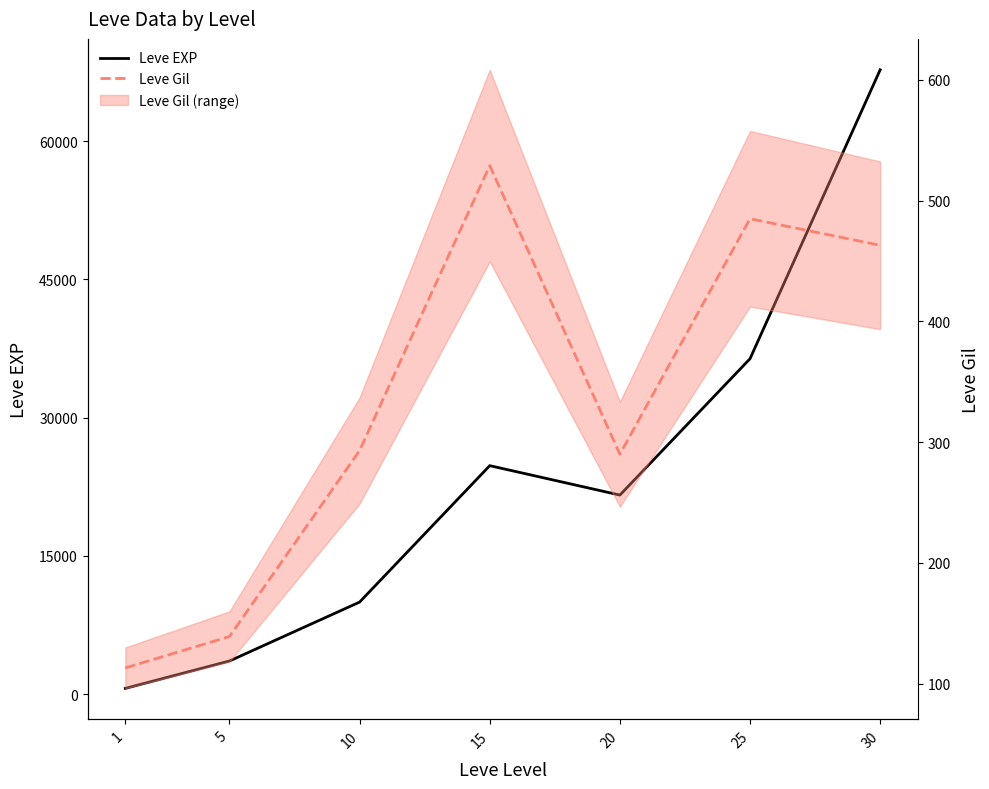

Which series changed the most between 5 and 30?

Leve EXP